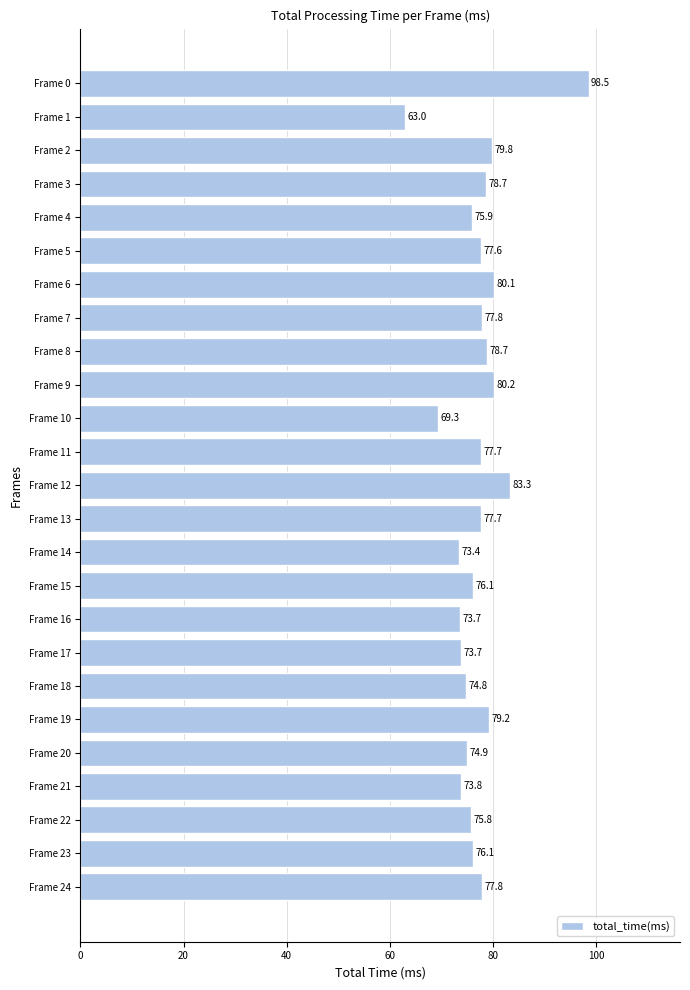

The chart shows a value of 80.1 at Frame 6. True or false?

True